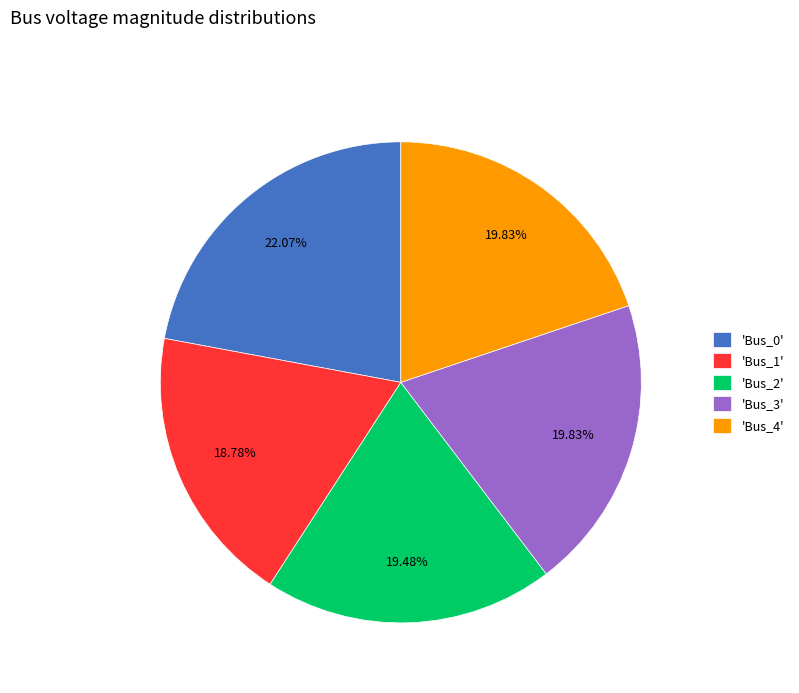

Which has a higher value, 'Bus_3' or 'Bus_1'?

'Bus_3'